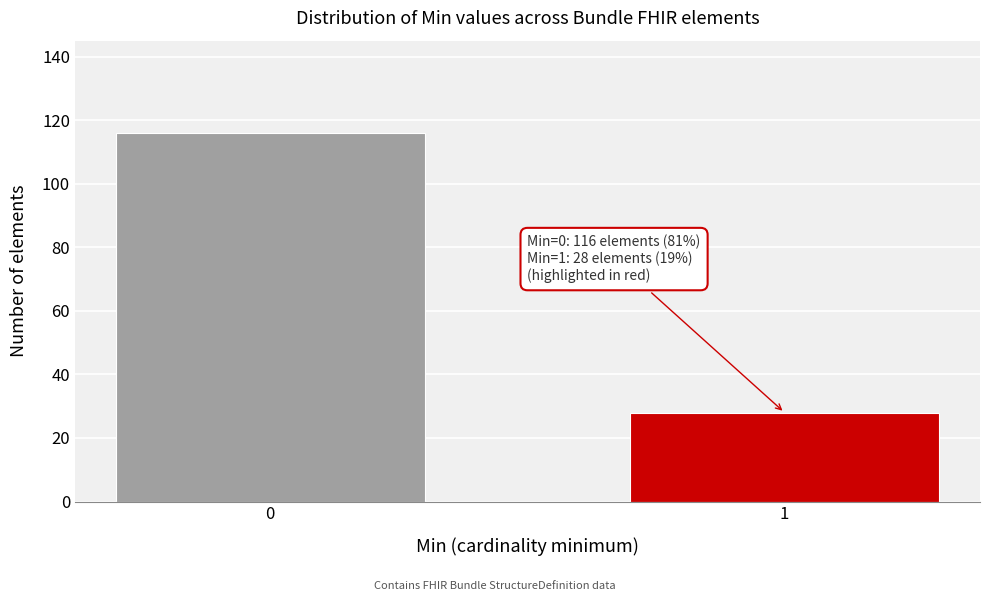

Reading left to right, what are all the values shown in this chart?

0=116	1=28